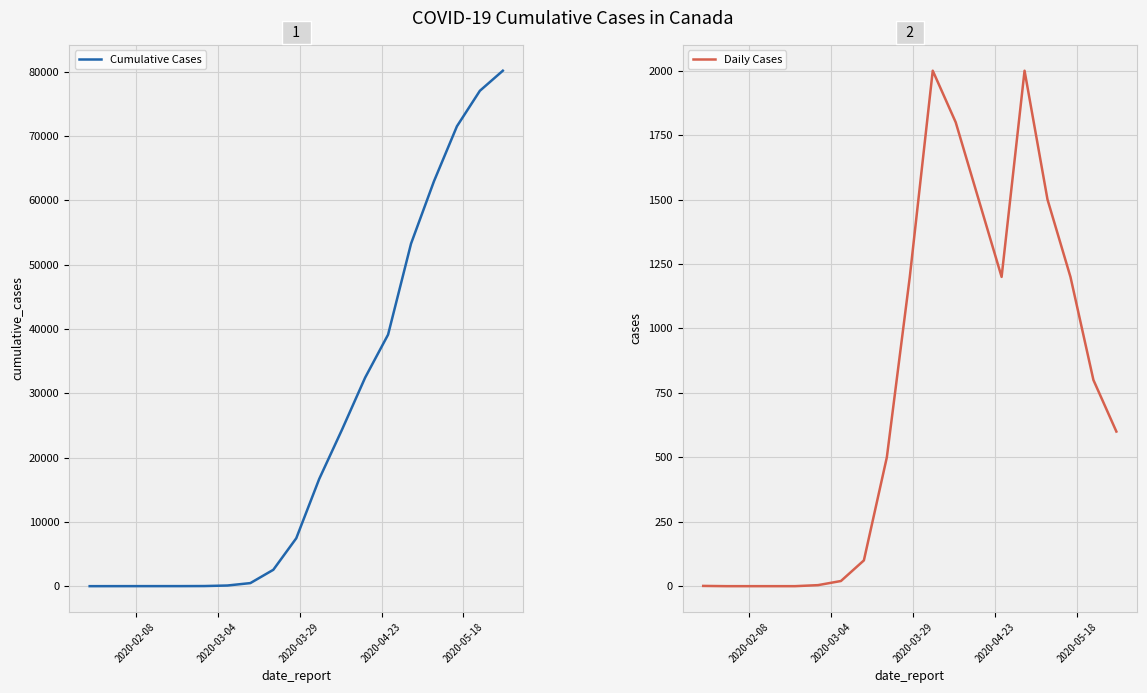

Which series has the largest total across all categories?

Cumulative Cases